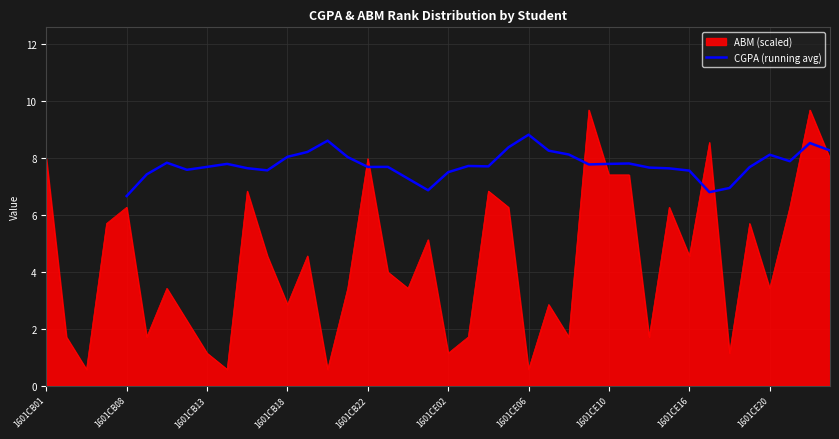

What is the difference between the second highest and minimum values?

1.9